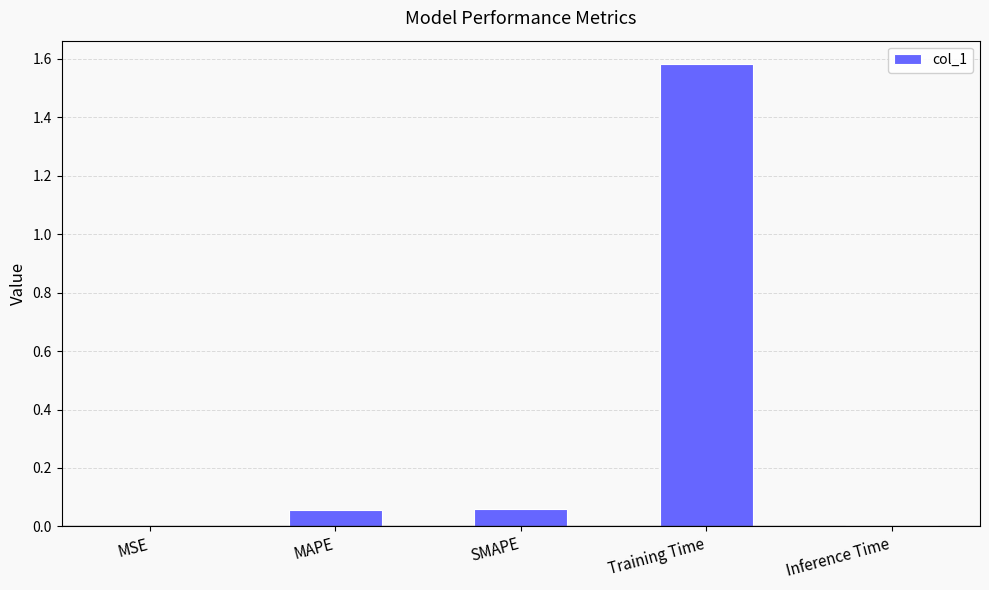

Between MSE and SMAPE, which is larger?

SMAPE